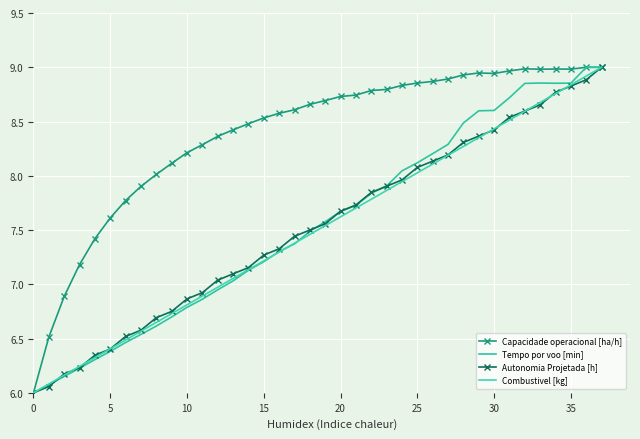

What is the sum of all Combustivel [kg] values?

285.0